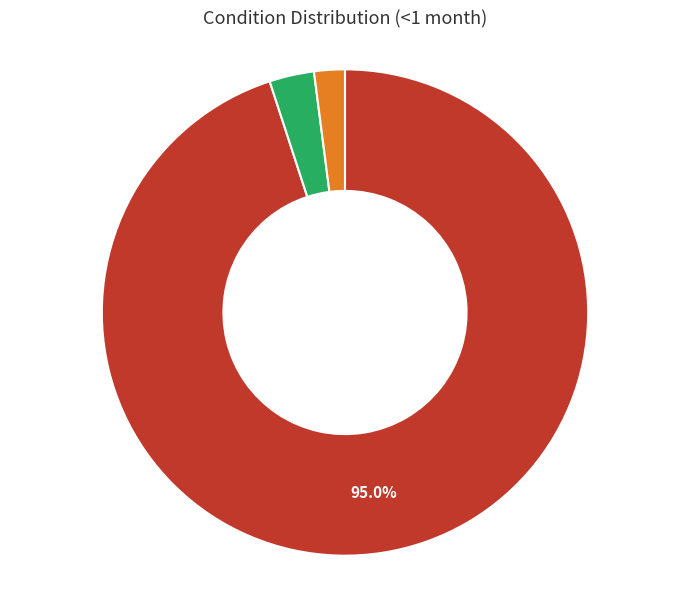

Which slice is the largest?

Diarrhoea